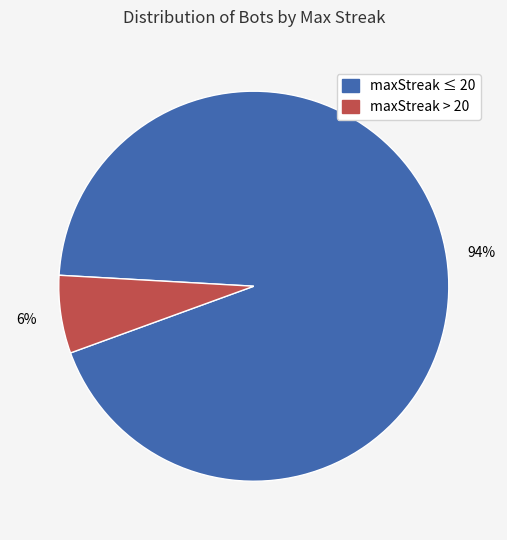

Is there a majority slice in this chart?

Yes